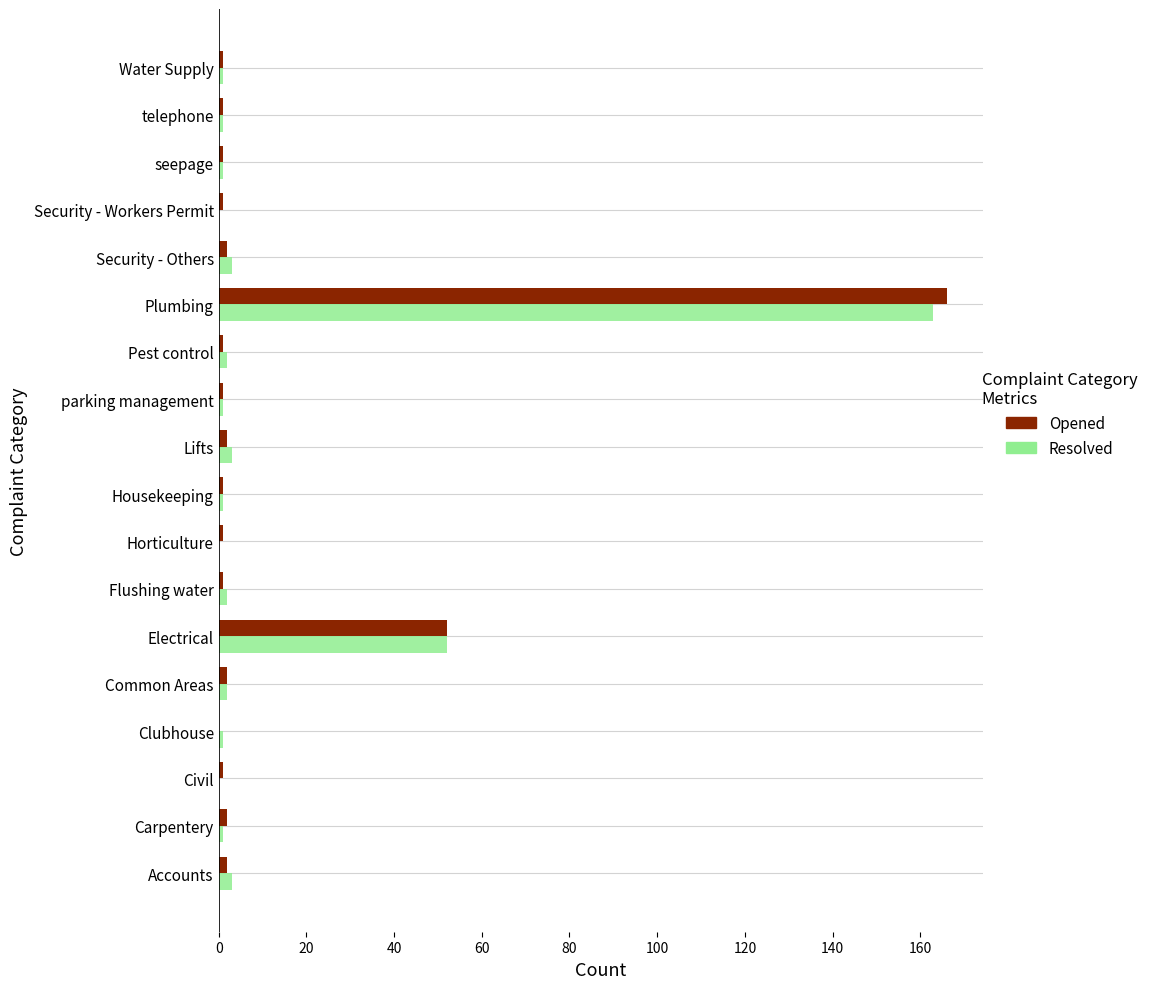

At which category is the sum across all series the highest?

Plumbing